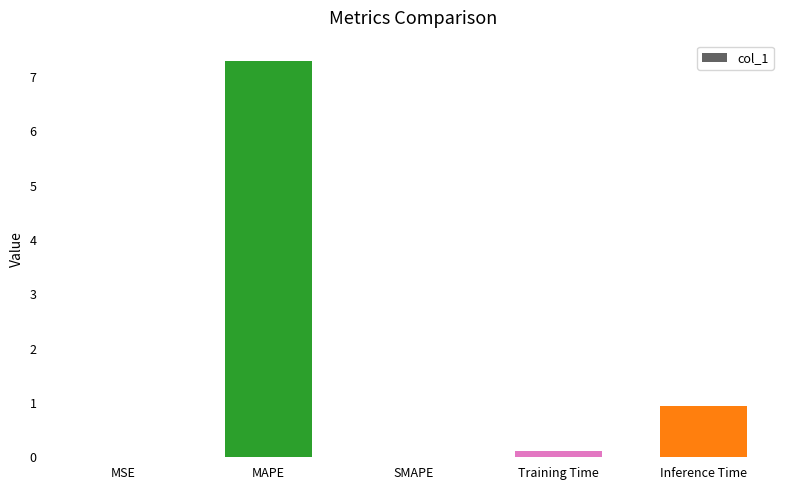

How many data points does each series have?

5